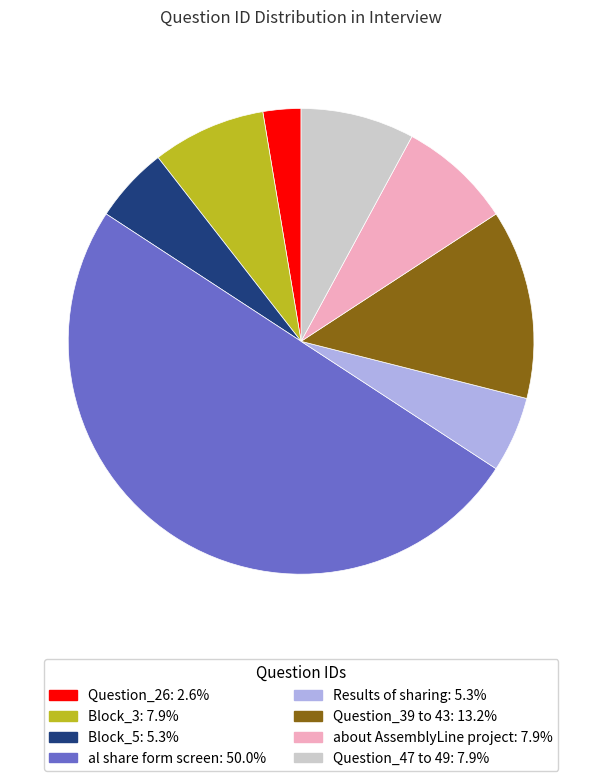

Which category has the smallest portion of the pie?

Question_26